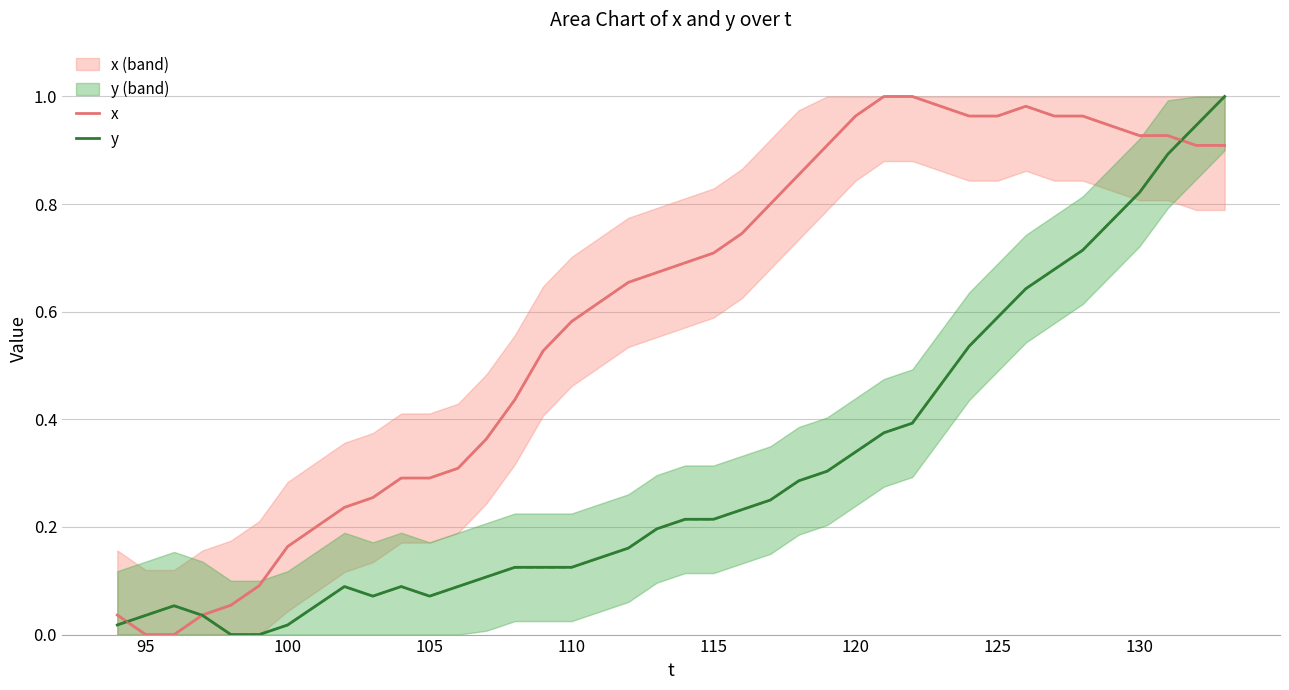

Does the chart display data point markers on the line(s)?

No